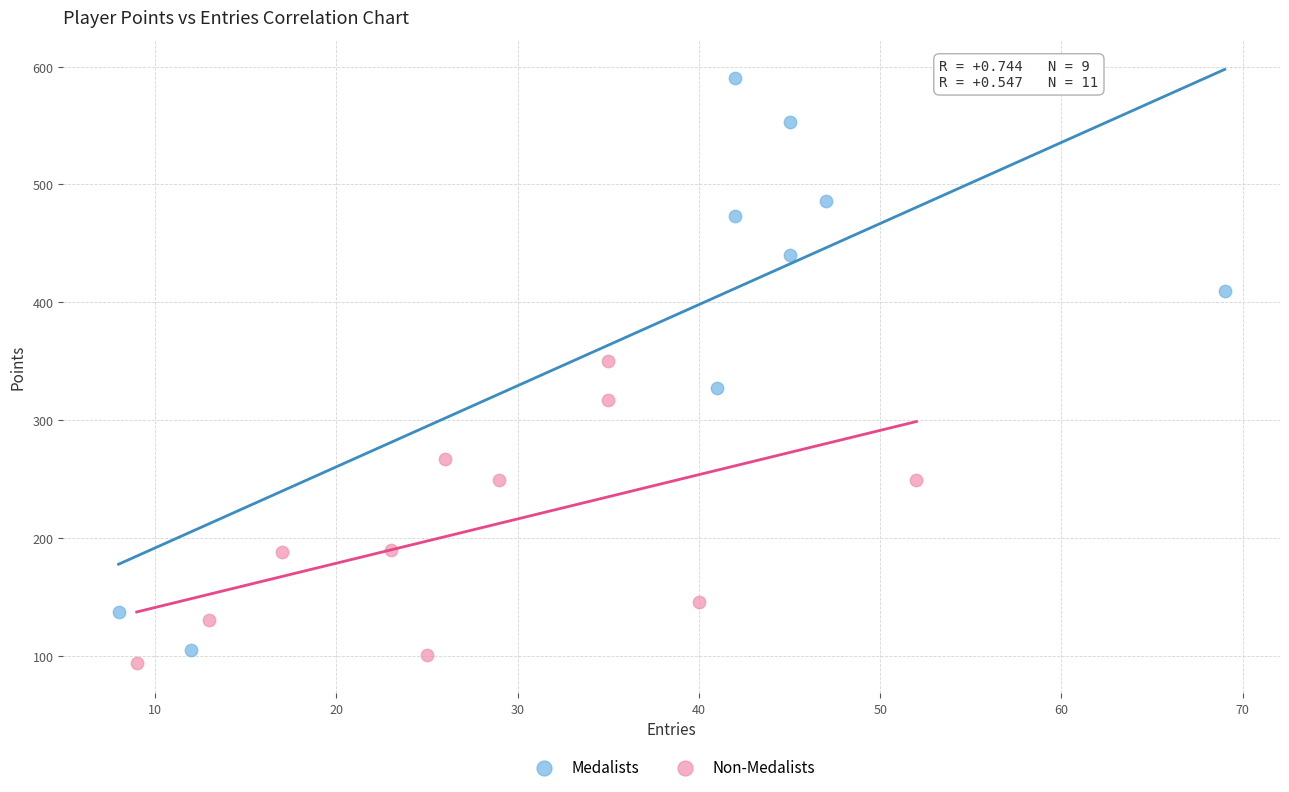

Which series reaches the maximum Y coordinate?

Medalists